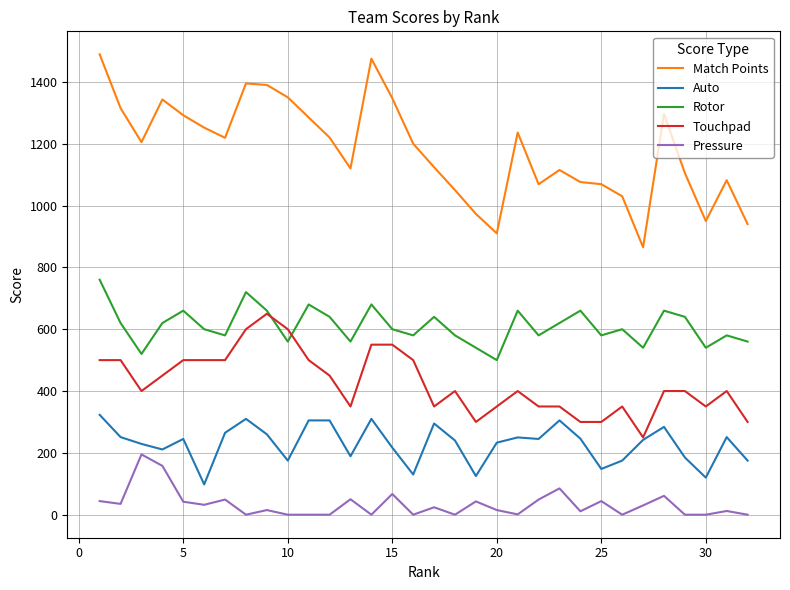

What is the sum of all Touchpad values?

13650